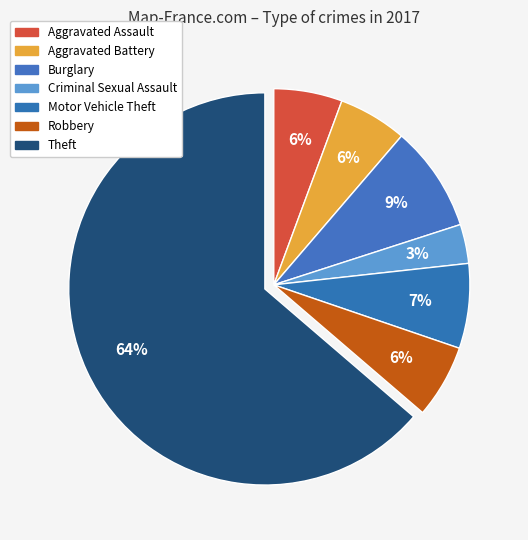

To the nearest percent, what portion does Theft represent?

64%